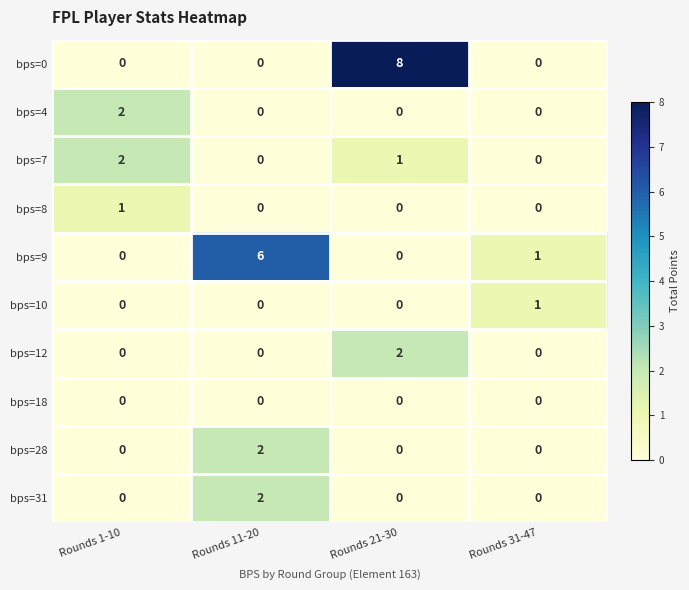

Is it true that bps=10 equals 0 at Rounds 1-10?

True